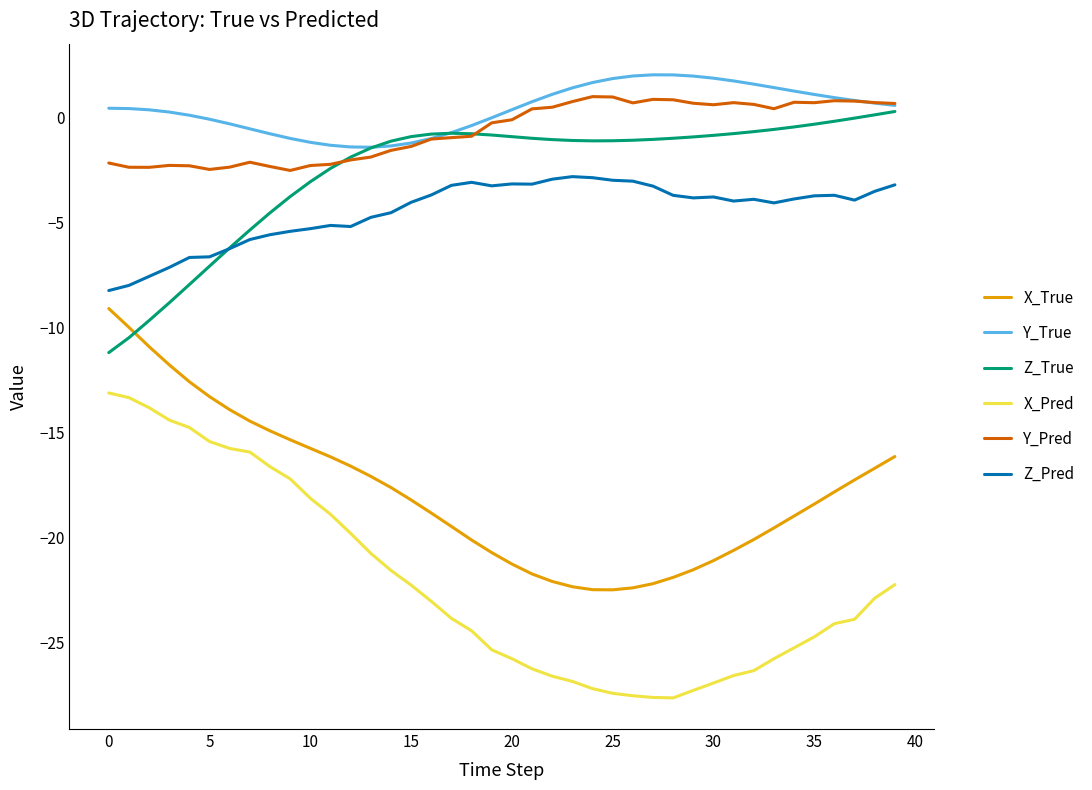

True or false: Y_Pred and X_Pred cross at least once.

False